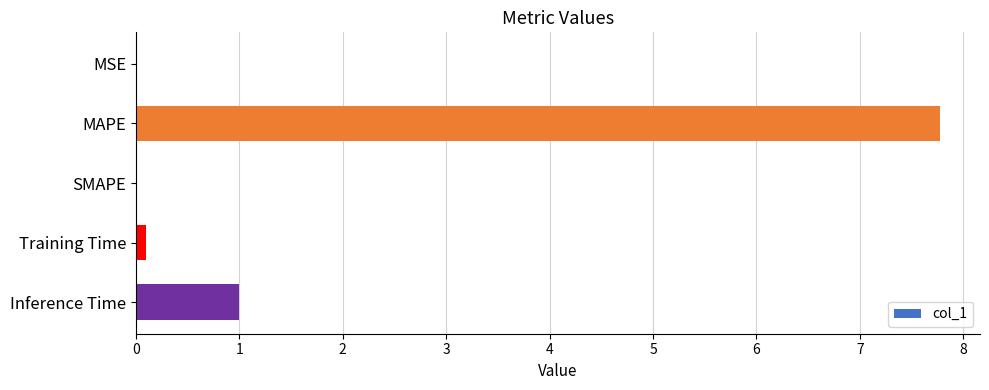

Are the bars horizontal?

Yes